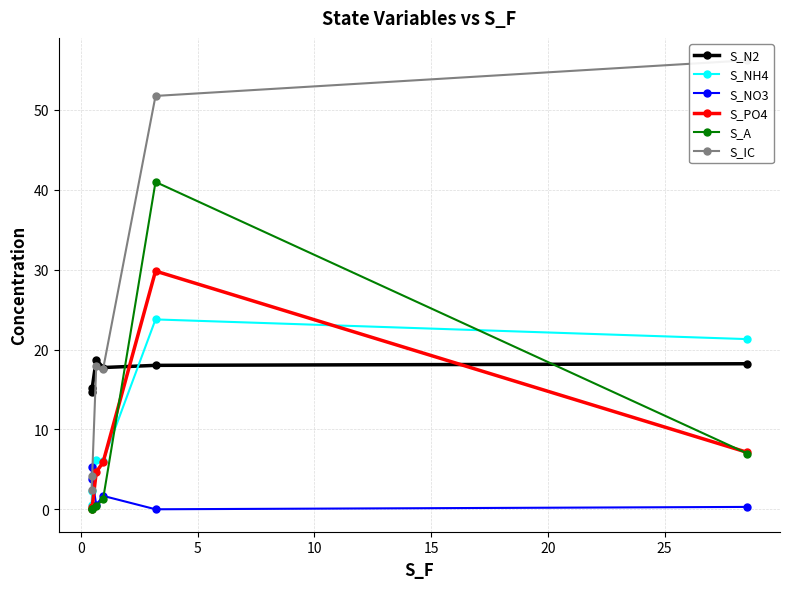

True or false: S_A and S_N2 cross at least once.

True